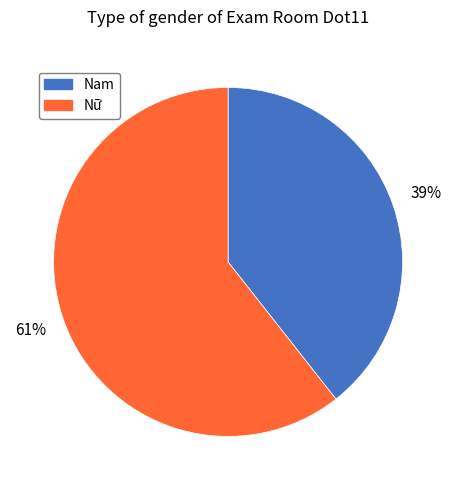

What percentage is the Nam slice, to the nearest percent?

39%